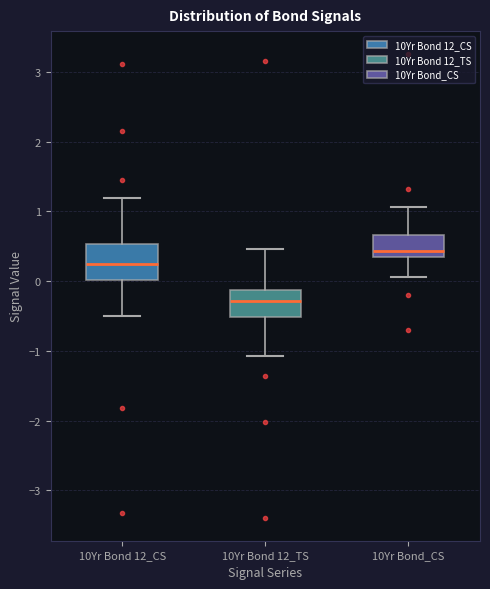

Where does the lower whisker of the box for 10Yr Bond 12_CS end on the y-axis? The values are not printed on the chart, so give them approximately, as read against the axis.

-0.5